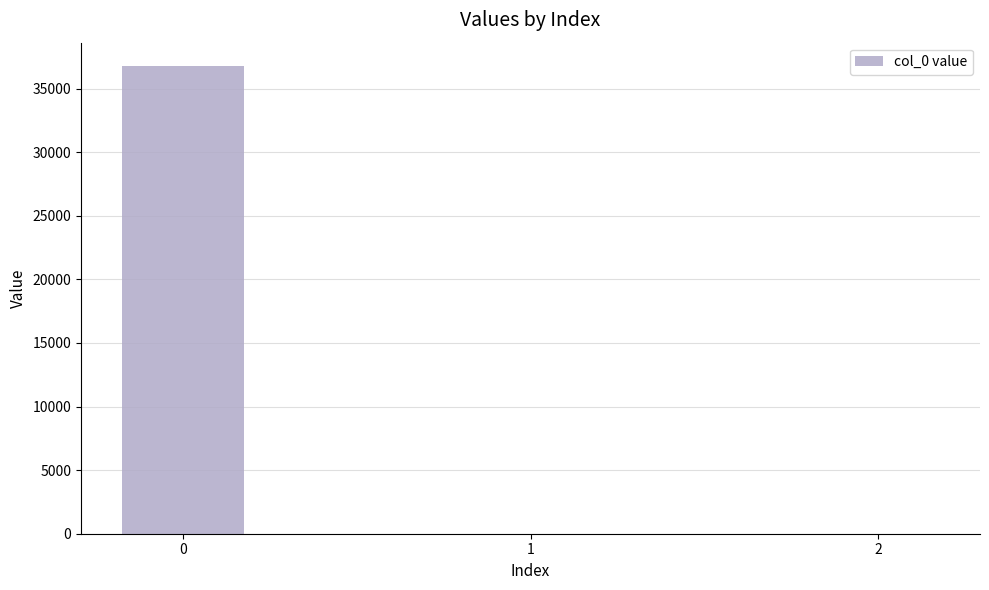

True or false: the data shows 0.0 at 2.

True